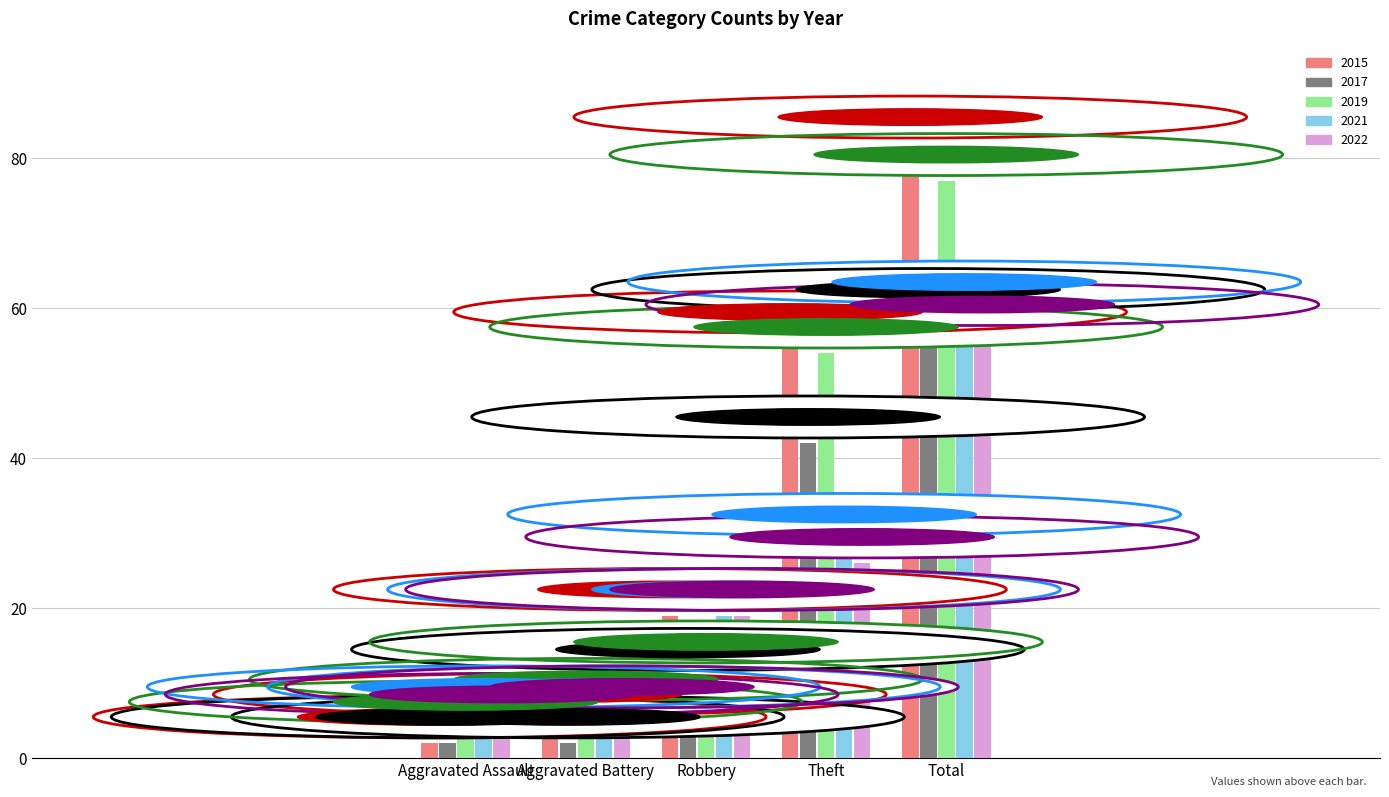

Reading left to right, extract all data points from this chart.

2015: 2	5	19	56	82
2017: 2	2	11	42	59
2019: 4	7	12	54	77
2021: 6	6	19	29	60
2022: 5	6	19	26	57